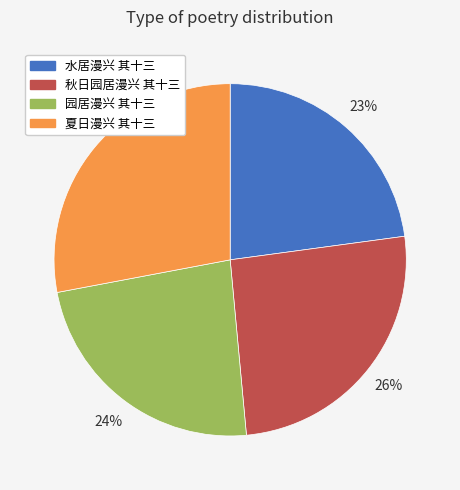

How many slices are in this pie chart?

4